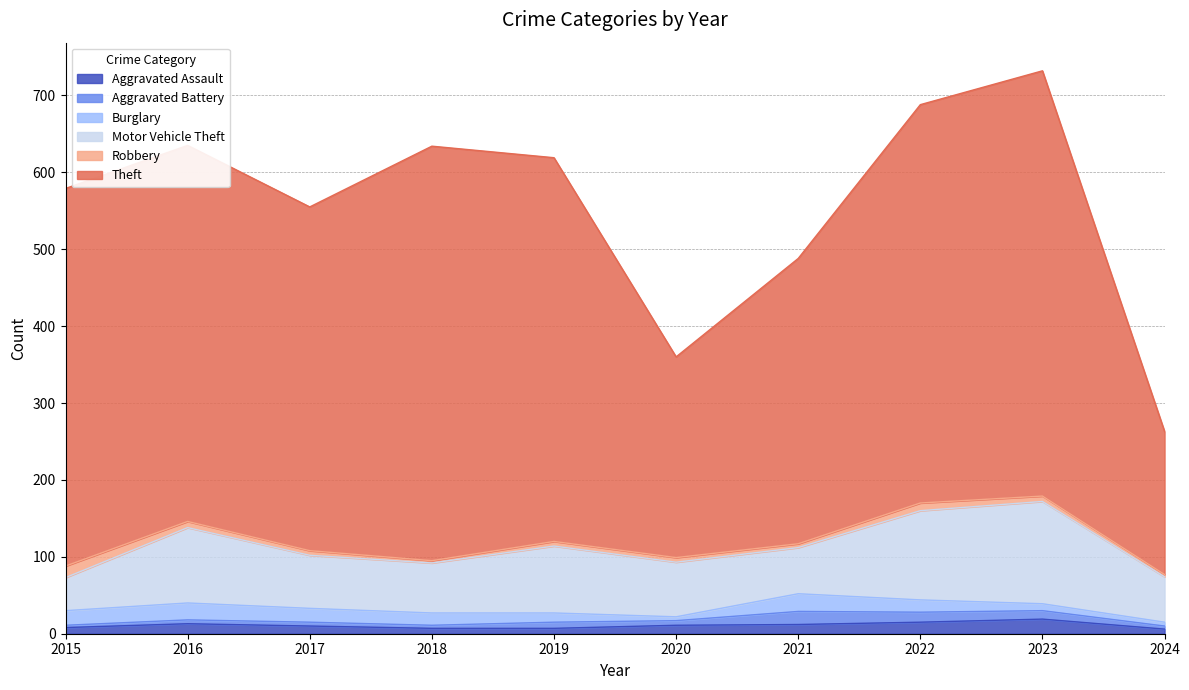

Reading left to right, list all the values displayed in this chart.

Aggravated Assault: 2015=8	2016=13	2017=10	2018=7	2019=7	2020=11	2021=12	2022=15	2023=19	2024=6
Aggravated Battery: 2015=3	2016=5	2017=5	2018=4	2019=8	2020=6	2021=17	2022=13	2023=11	2024=4
Burglary: 2015=19	2016=22	2017=18	2018=16	2019=12	2020=5	2021=23	2022=16	2023=9	2024=5
Motor Vehicle Theft: 2015=43	2016=98	2017=69	2018=65	2019=87	2020=71	2021=60	2022=116	2023=133	2024=59
Robbery: 2015=15	2016=8	2017=6	2018=3	2019=6	2020=6	2021=5	2022=10	2023=7	2024=3
Theft: 2015=491	2016=489	2017=447	2018=539	2019=499	2020=261	2021=371	2022=518	2023=553	2024=186